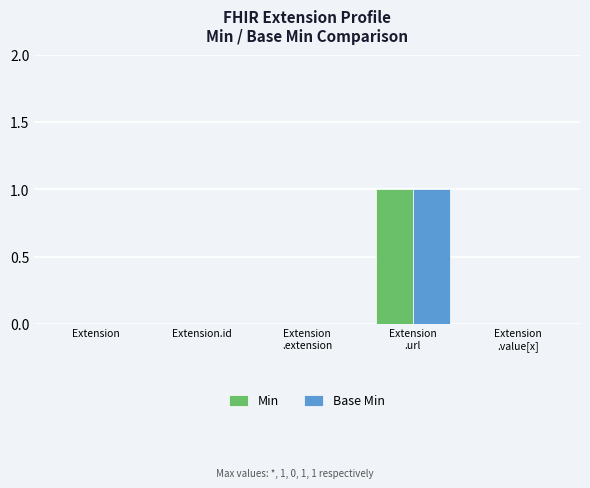

Reading right to left, list all the values displayed in this chart.

Min: 0	1	0	0	0
Base Min: 0	1	0	0	0